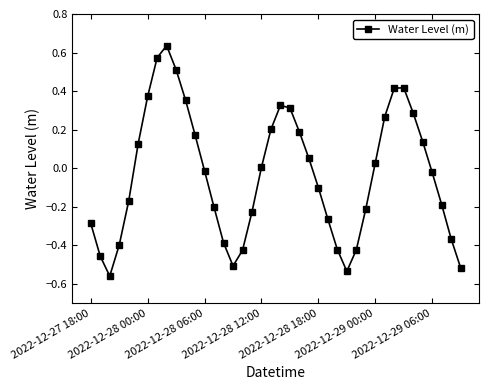

How many interior local peaks (higher than both neighbors) does the data have?

3